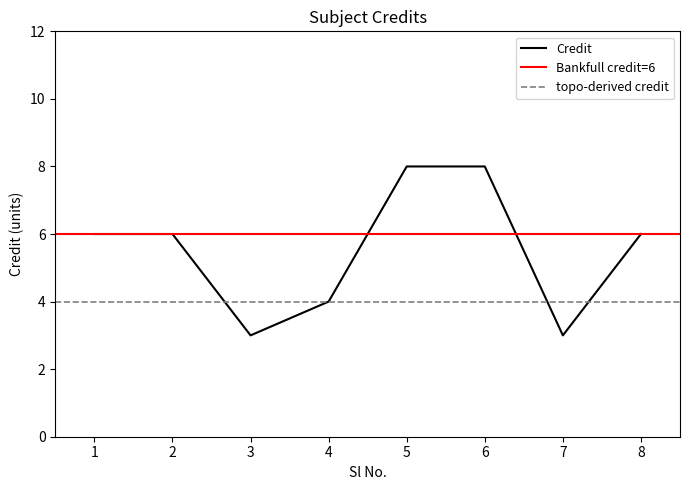

List the labels in order of value, largest first.

5, 6, 1, 2, 8, 4, 3, 7